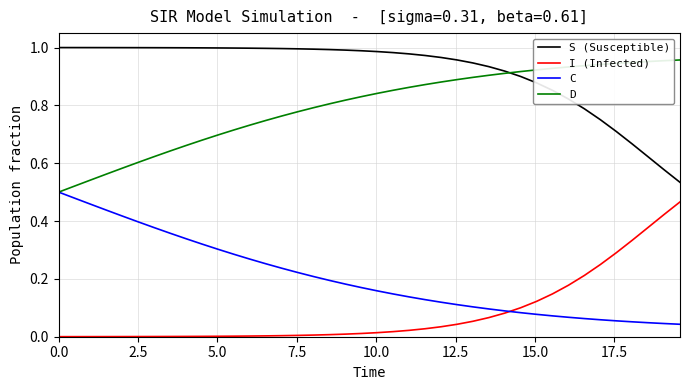

Which series has the largest total across all categories?

S (Susceptible)